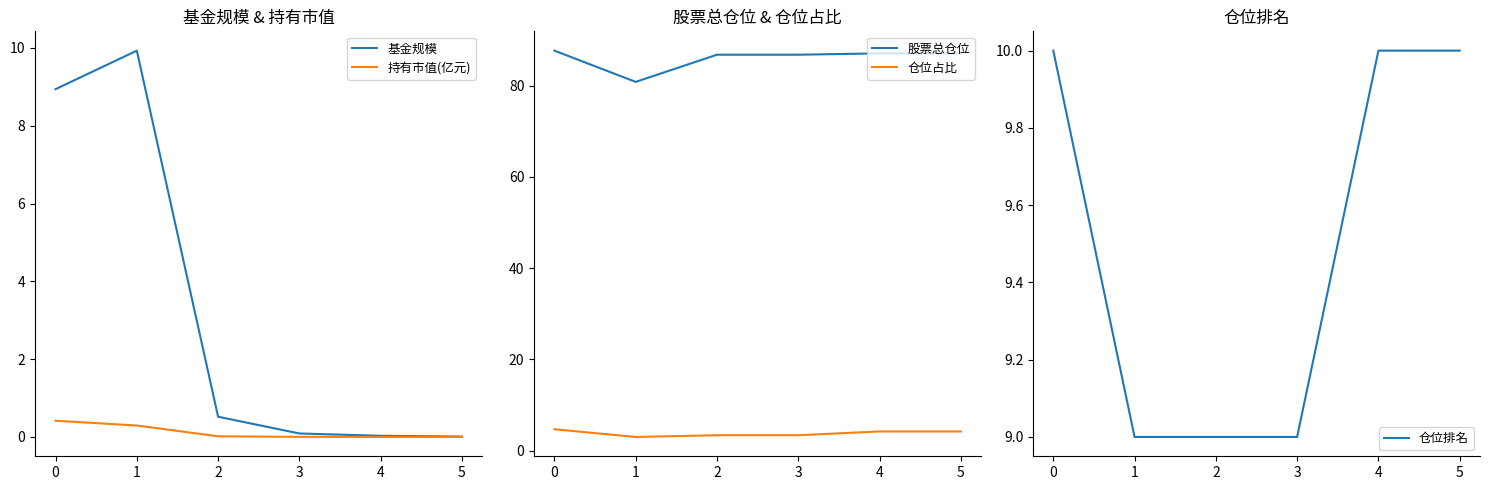

True or false: 持有市值(亿元) and 仓位占比 cross at least once.

False